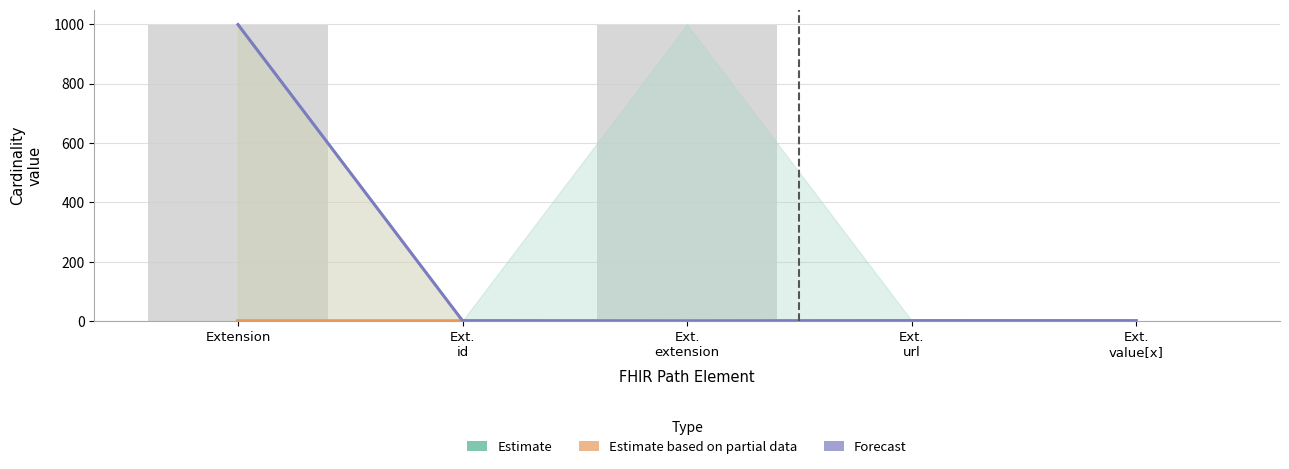

Which series has the widest spread of values?

Forecast